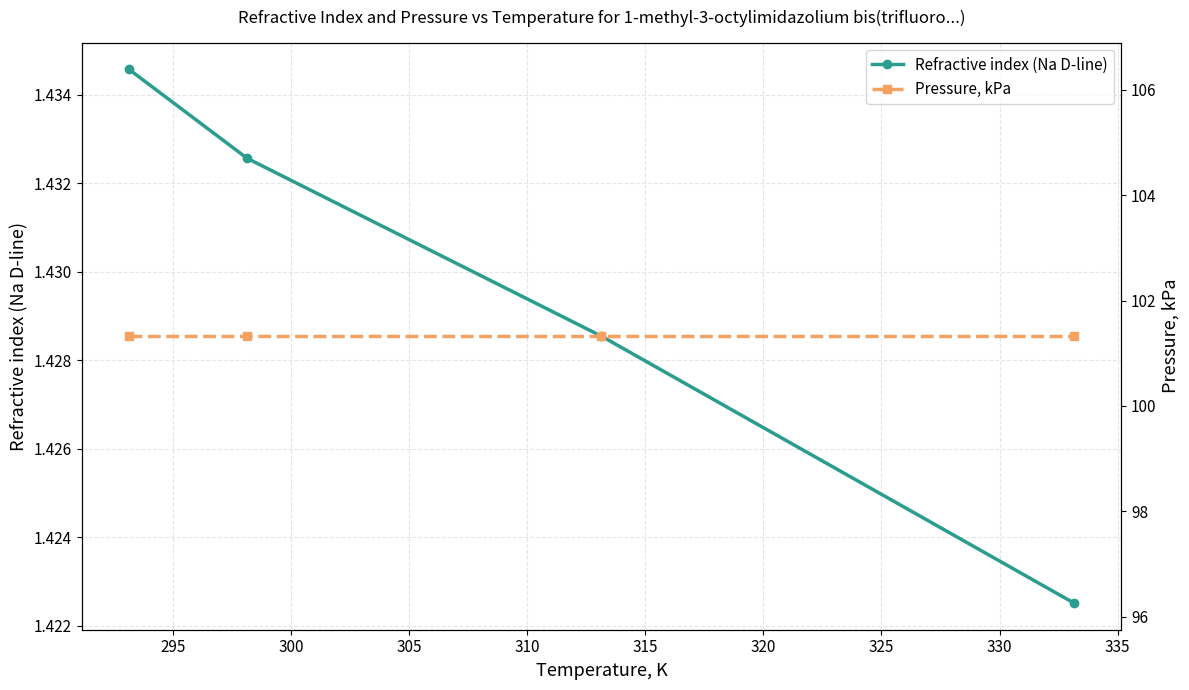

Which series has the largest total across all categories?

Pressure, kPa